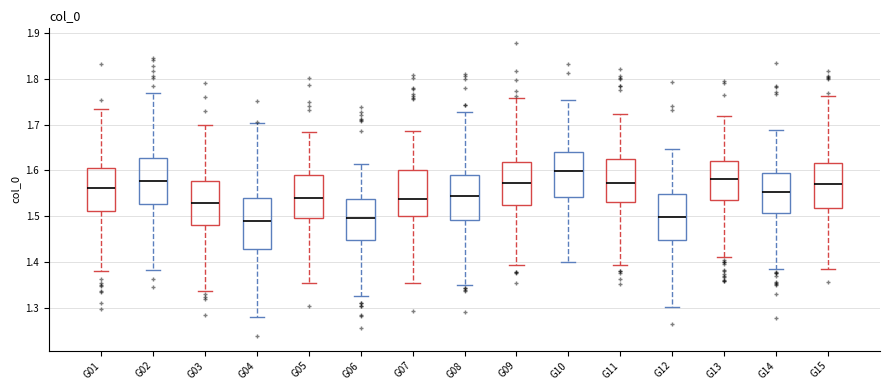

Reading left to right, transcribe this box plot: for each box, give where its median line is, the range the box spans, and where its two whiskers end, as read against the y-axis. The values are not printed on the chart, so give them approximately, as read against the axis.

G01: median 1.56, box 1.51 to 1.60, whiskers 1.38 to 1.73
G02: median 1.58, box 1.53 to 1.63, whiskers 1.38 to 1.77
G03: median 1.53, box 1.48 to 1.58, whiskers 1.34 to 1.70
G04: median 1.49, box 1.43 to 1.54, whiskers 1.28 to 1.70
G05: median 1.54, box 1.50 to 1.59, whiskers 1.36 to 1.68
G06: median 1.50, box 1.45 to 1.54, whiskers 1.33 to 1.61
G07: median 1.54, box 1.50 to 1.60, whiskers 1.36 to 1.69
G08: median 1.54, box 1.49 to 1.59, whiskers 1.35 to 1.73
G09: median 1.57, box 1.53 to 1.62, whiskers 1.39 to 1.76
G10: median 1.60, box 1.54 to 1.64, whiskers 1.40 to 1.75
G11: median 1.57, box 1.53 to 1.62, whiskers 1.39 to 1.72
G12: median 1.50, box 1.45 to 1.55, whiskers 1.30 to 1.65
G13: median 1.58, box 1.54 to 1.62, whiskers 1.41 to 1.72
G14: median 1.55, box 1.51 to 1.59, whiskers 1.38 to 1.69
G15: median 1.57, box 1.52 to 1.62, whiskers 1.38 to 1.76